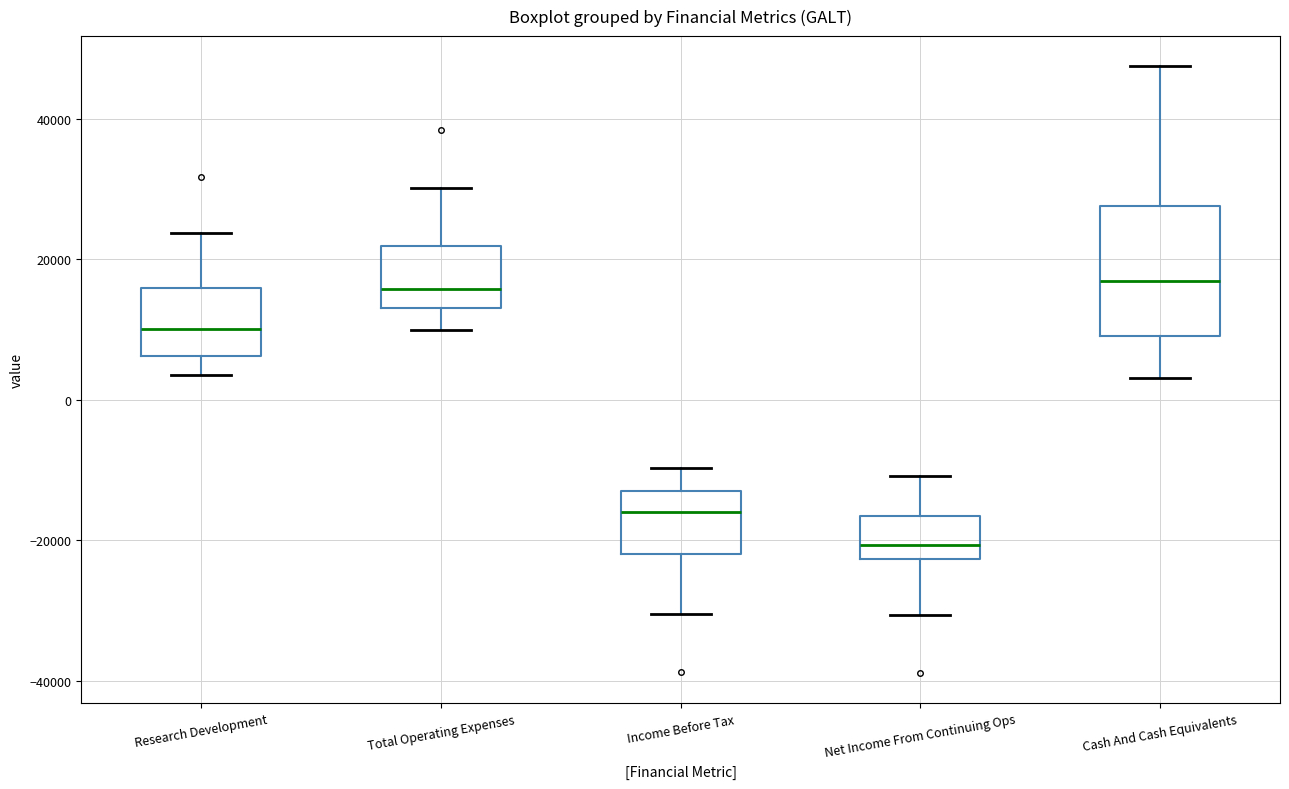

Comparing the boxes themselves (not the whiskers), which one is the tallest?

Cash And Cash Equivalents